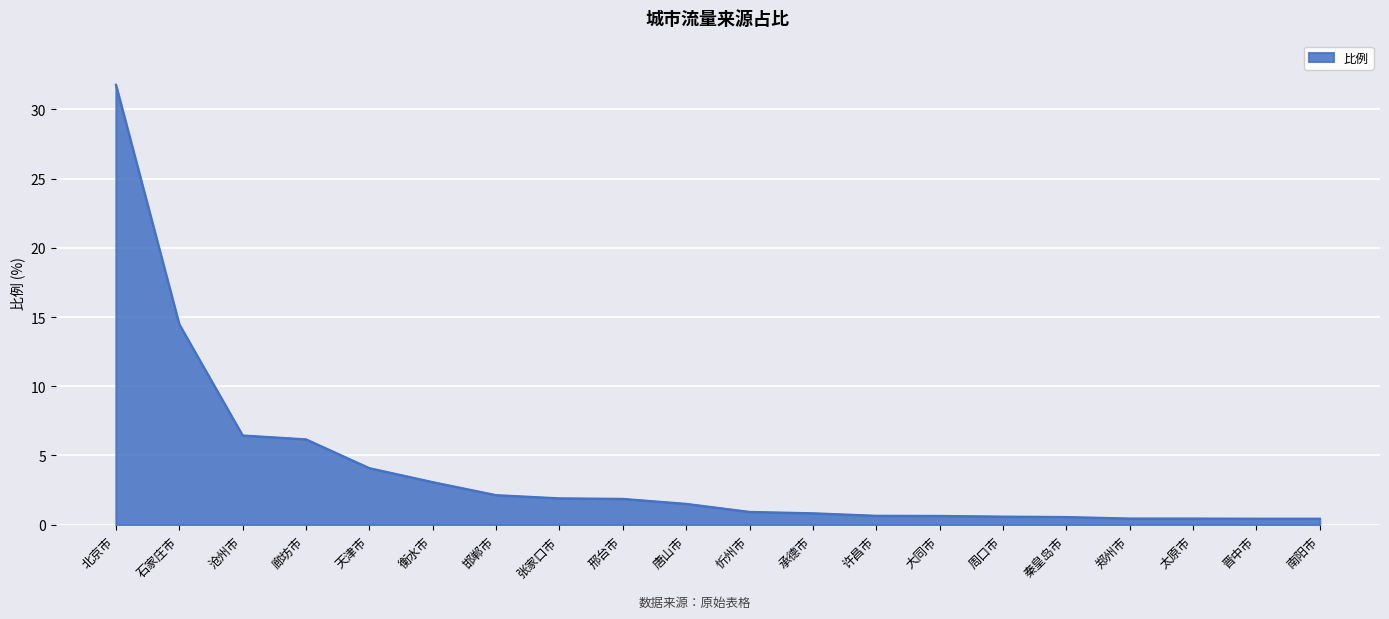

At which label is the value closest to 16?

石家庄市